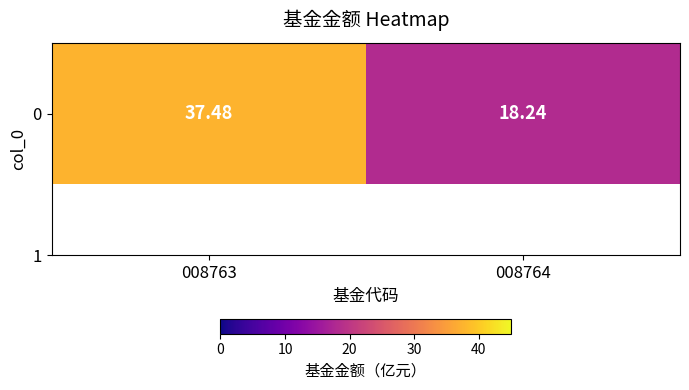

Rank the categories by value from highest to lowest.

008763, 008764